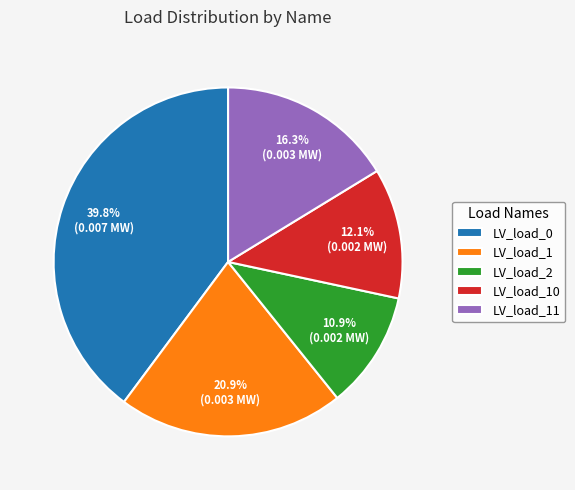

Do LV_load_1 and LV_load_11 together represent more than half of the pie?

No